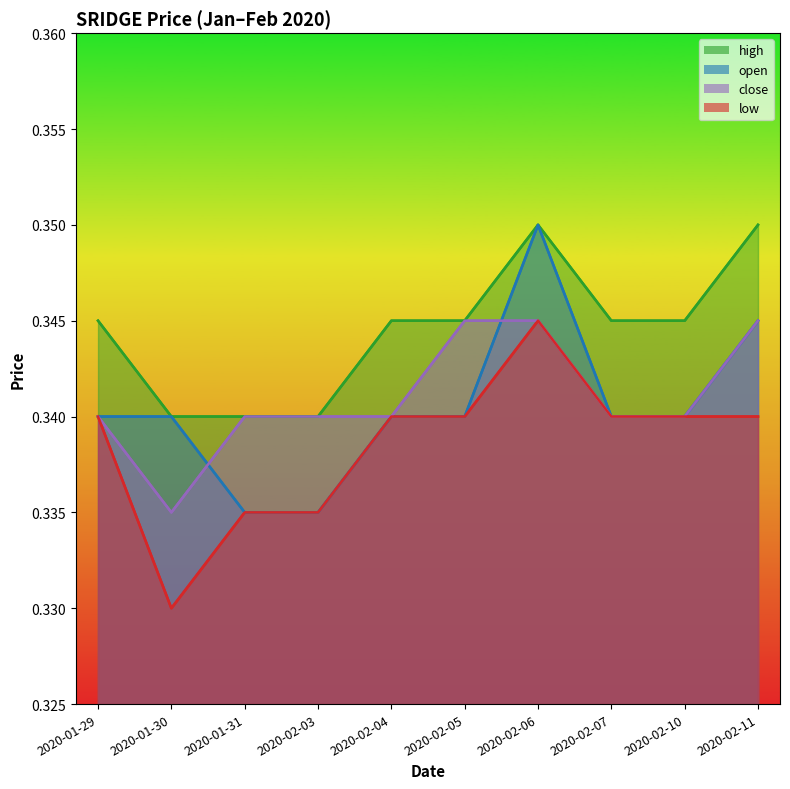

The value of low at 2020-01-31 is 0.3. True or false?

True